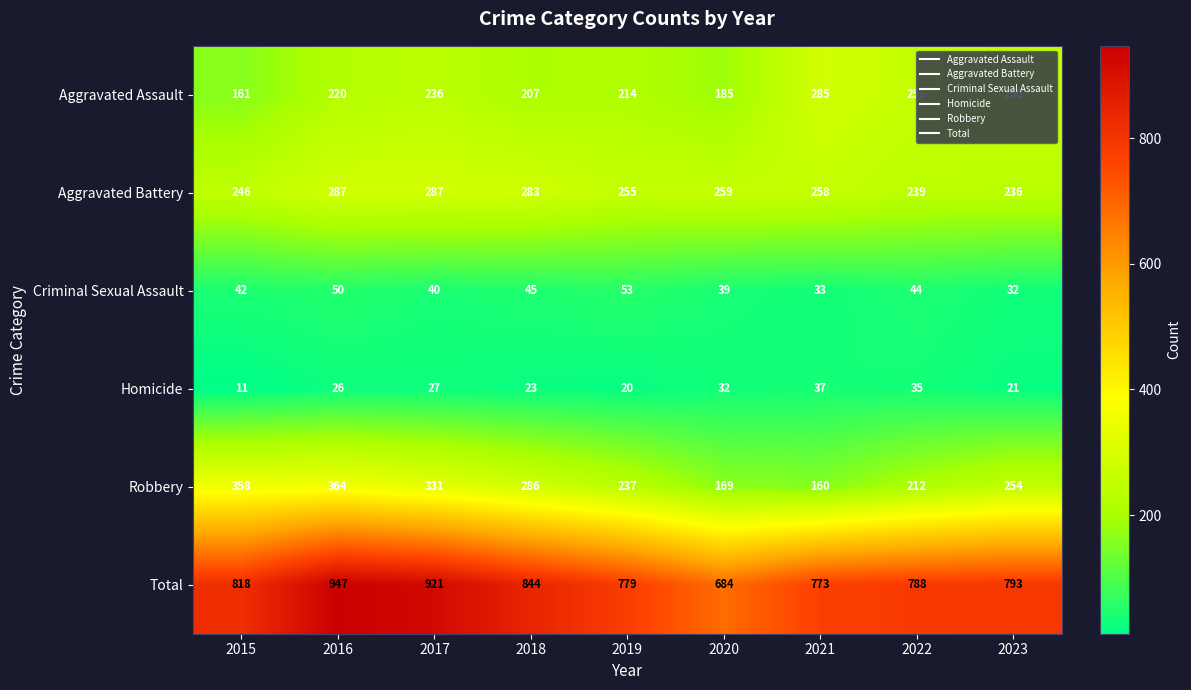

At which label is Robbery closest to 262?

2023